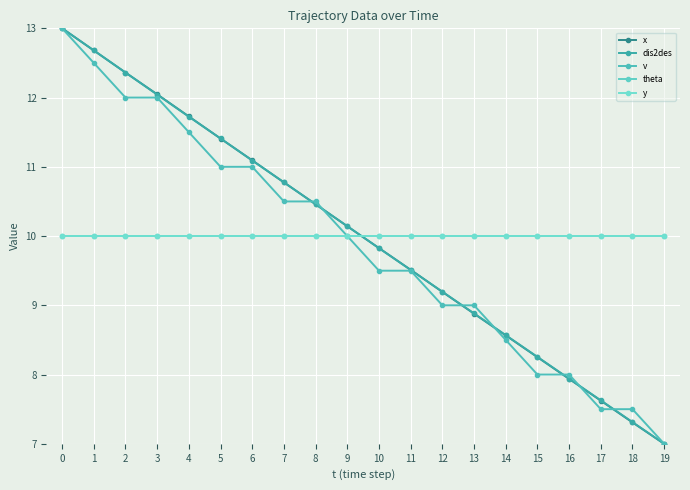

Is it true that v equals 12.0 at 2?

True